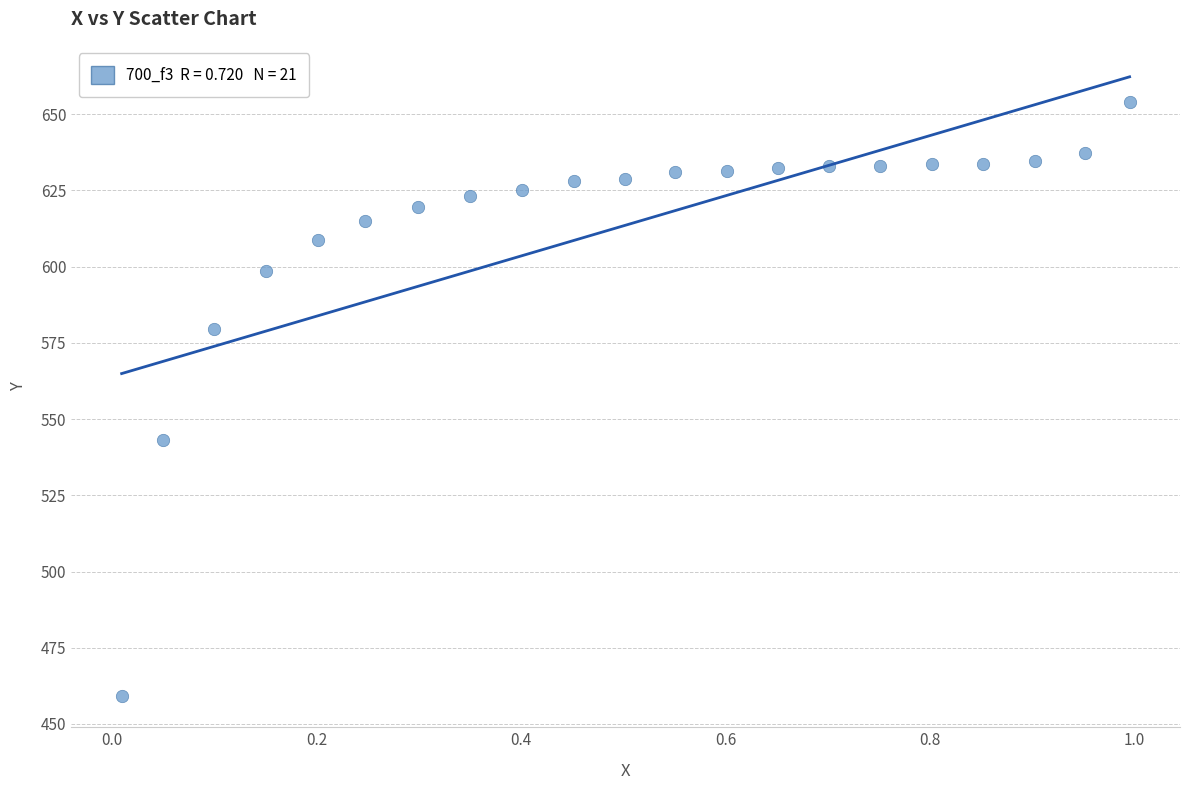

What is the range of X values (max minus min)?

1.0